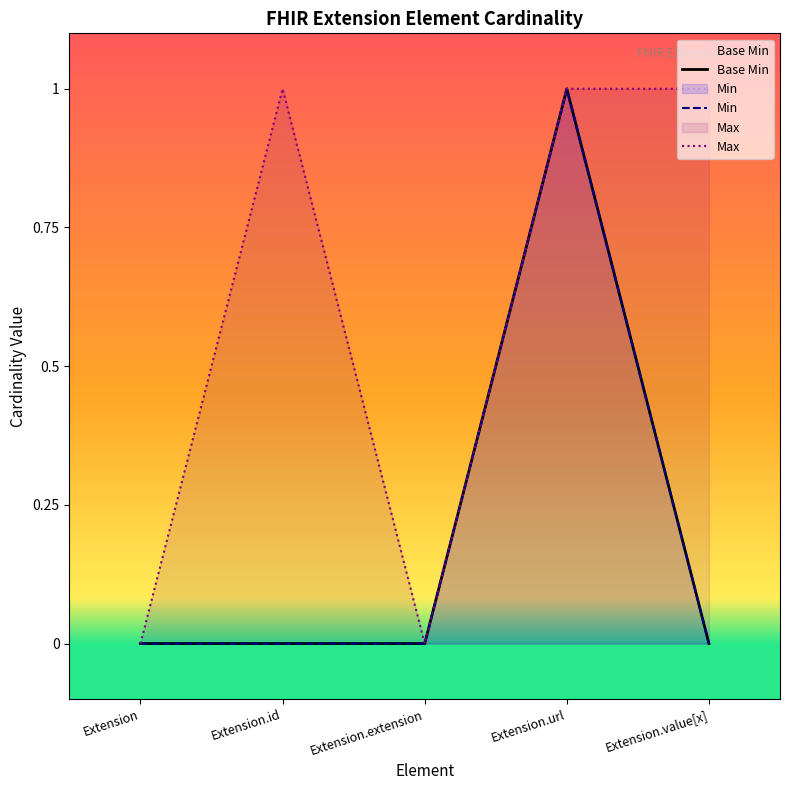

Does the chart display data point markers on the line(s)?

No